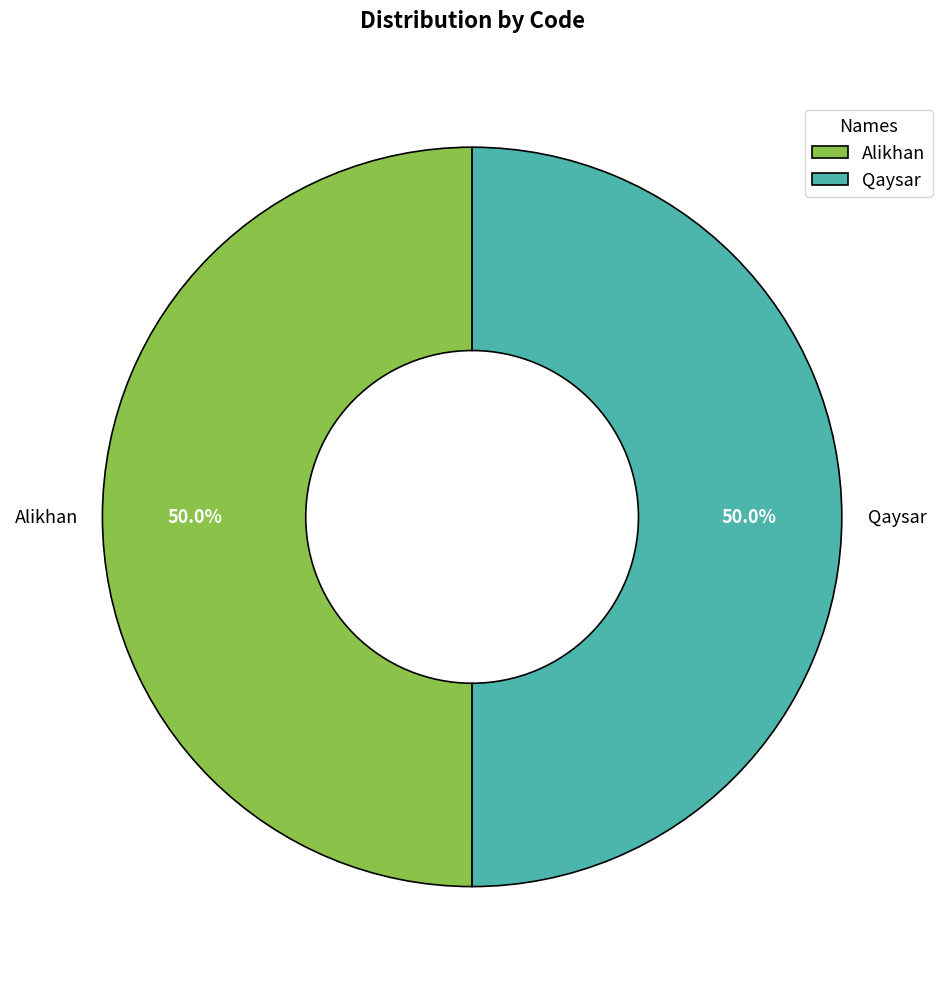

What is the ratio of the value at Alikhan to the value at Qaysar?

1.0